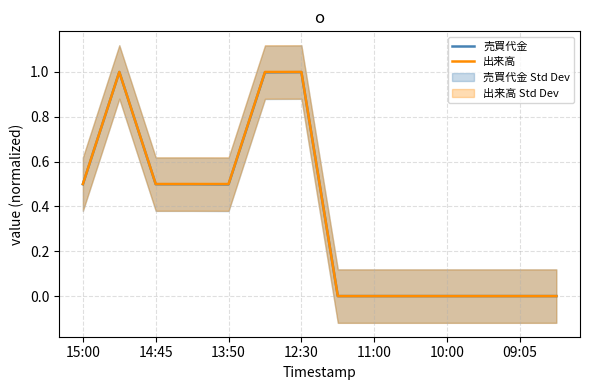

True or false: 売買代金 and 出来高 intersect in this chart.

False